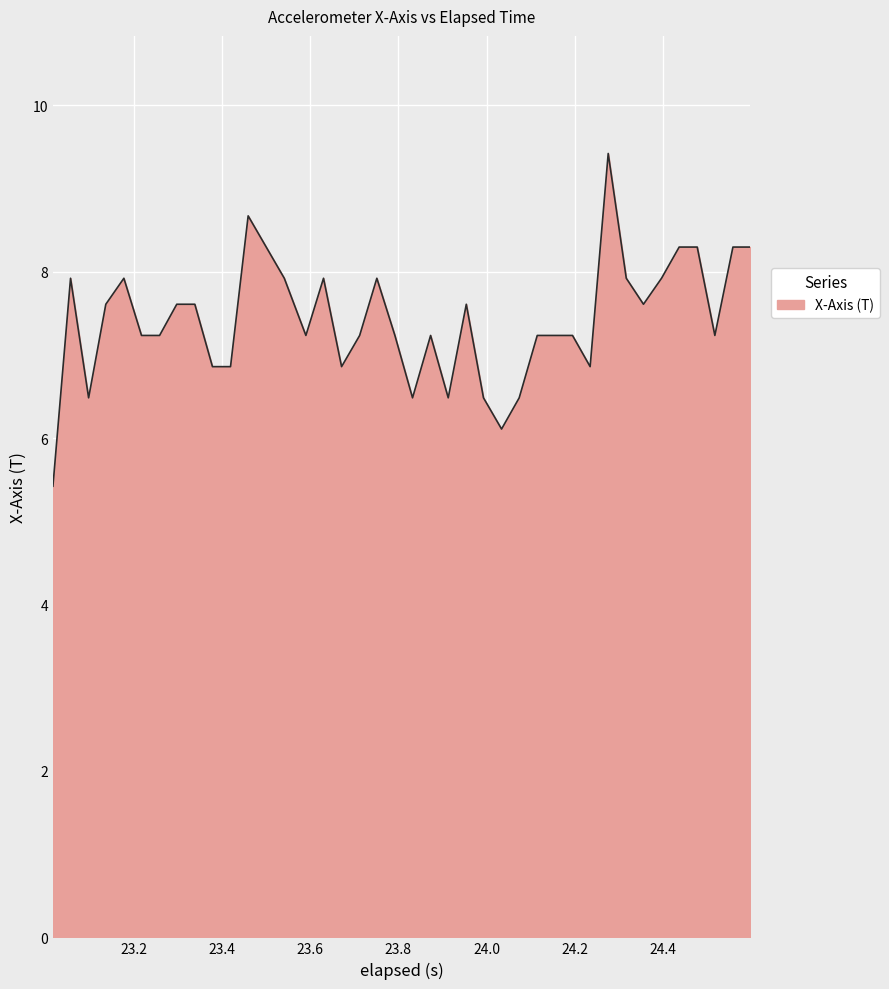

What is the greatest value displayed?

9.4